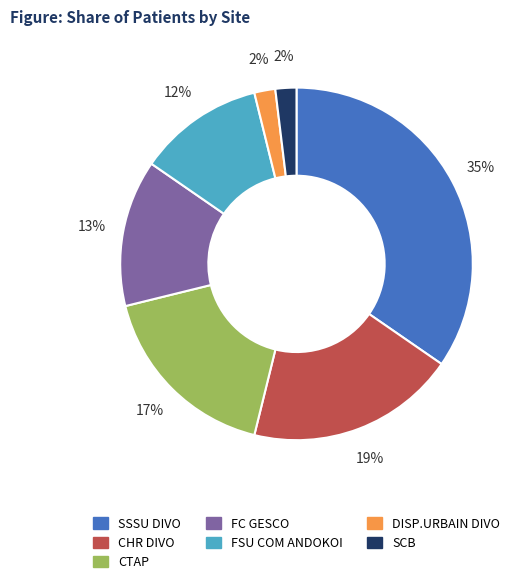

The CTAP slice represents 23% of the pie. True or false?

False